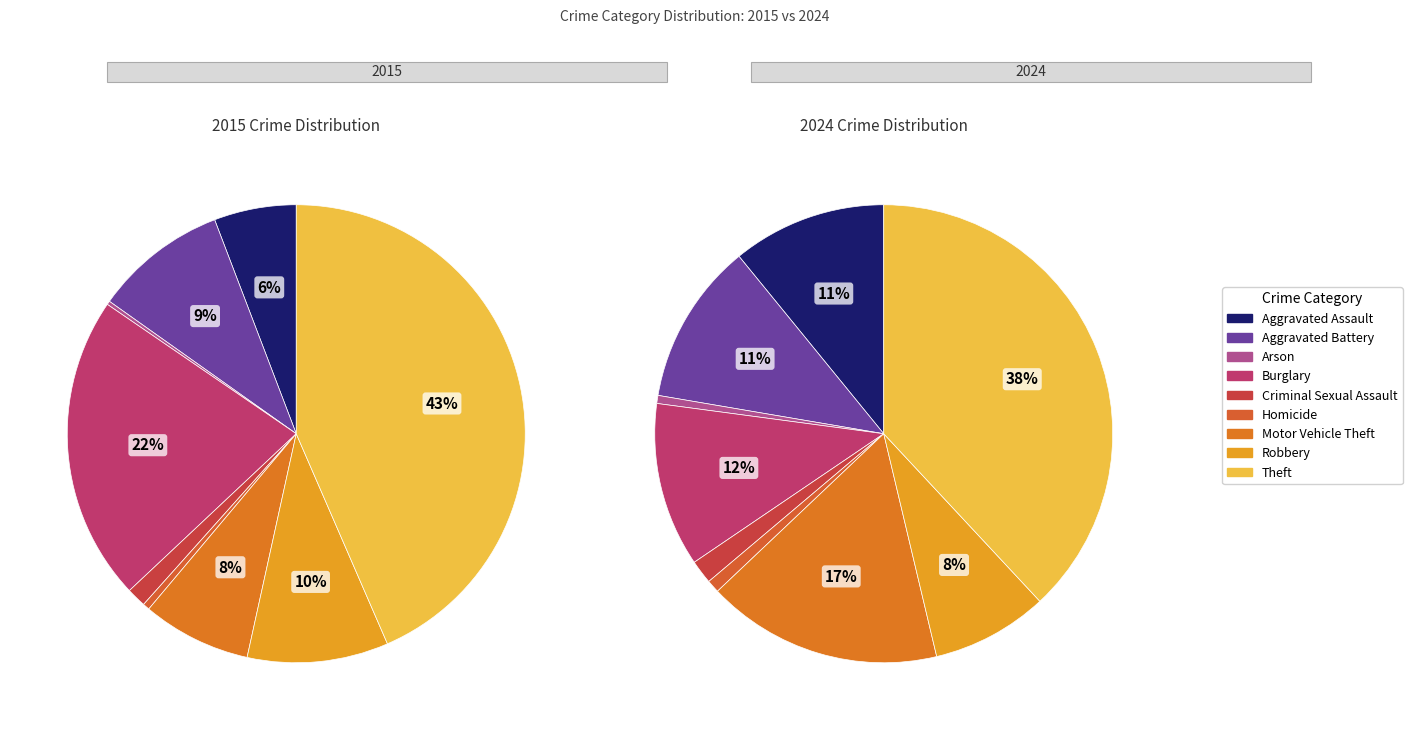

To the nearest percent, what is the difference between the largest and smallest slice percentages?

37%